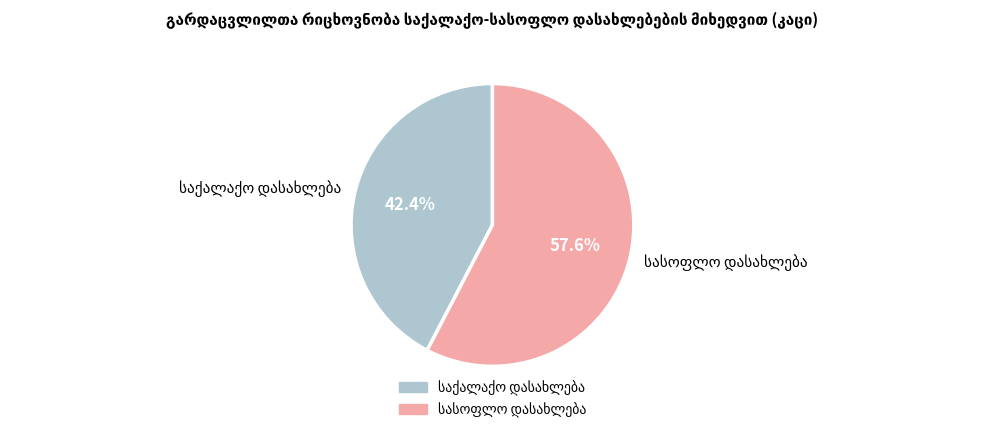

Is there any slice that represents more than half of the pie?

Yes